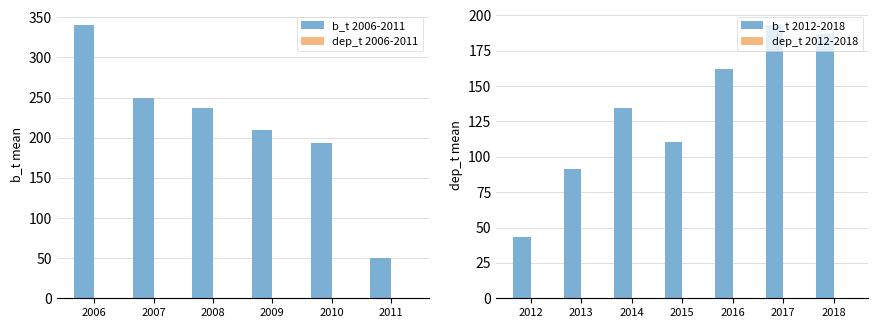

What is the average value of the b_t series?

169.4